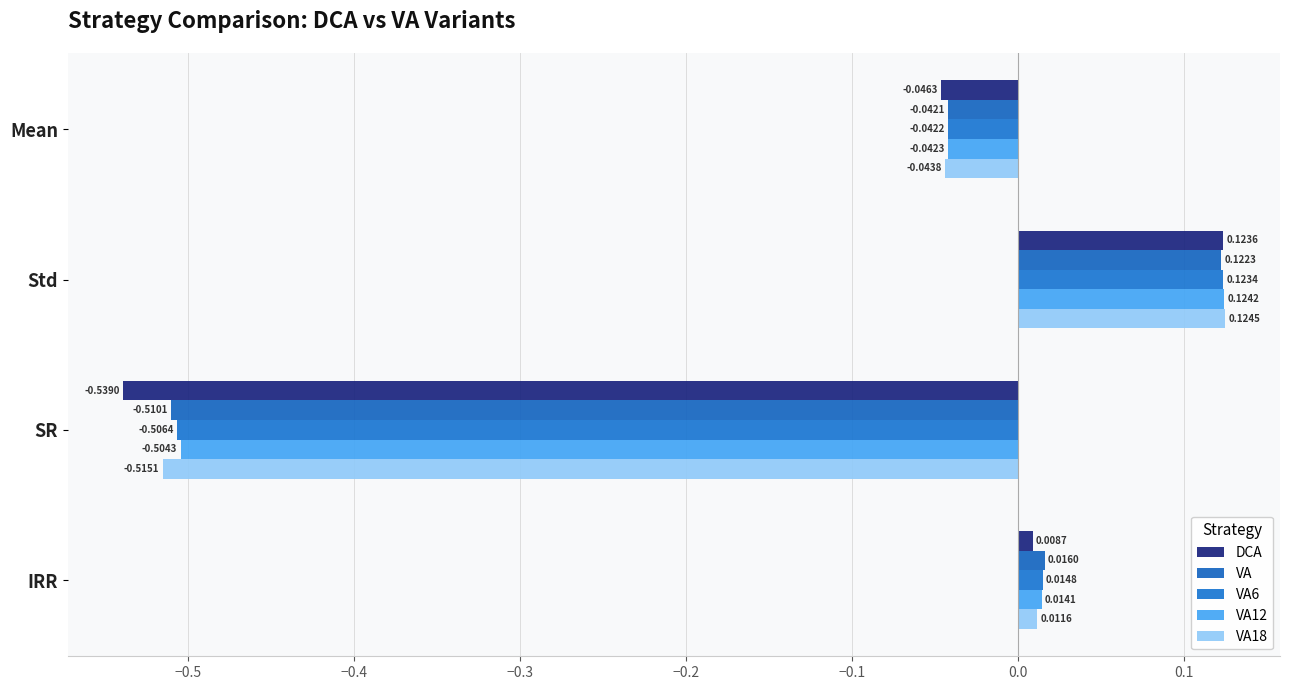

How many positive values does the VA18 series have?

2